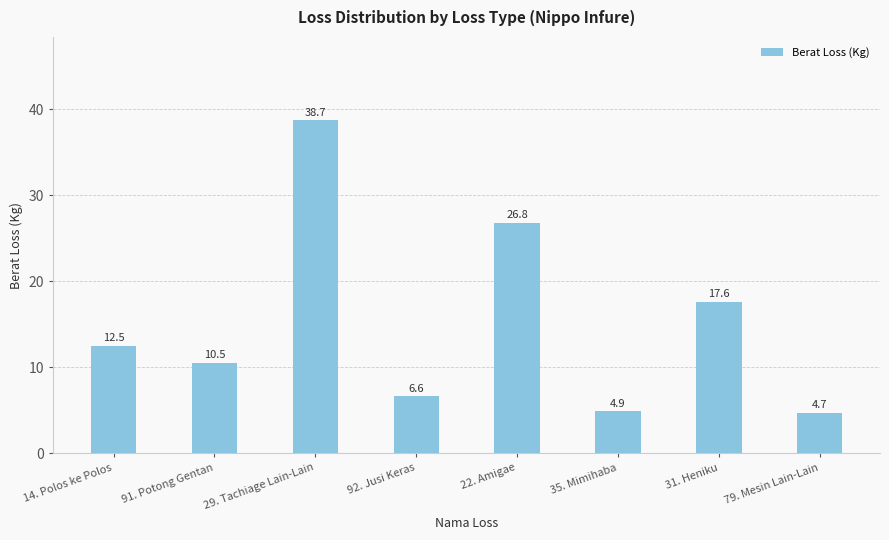

True or false: the data shows 7.5 at 35. Mimihaba.

False